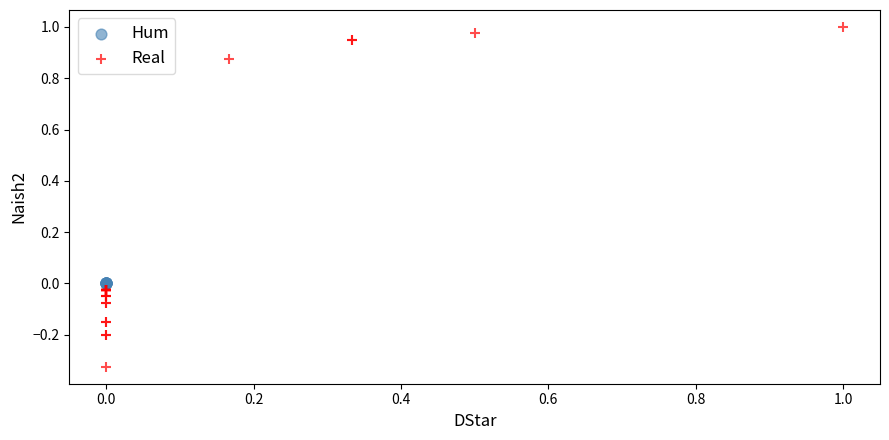

Which series contains the lowest Y value?

Real